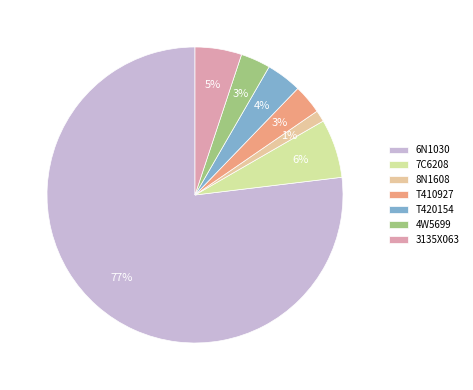

To the nearest percent, what is the average slice percentage?

14%